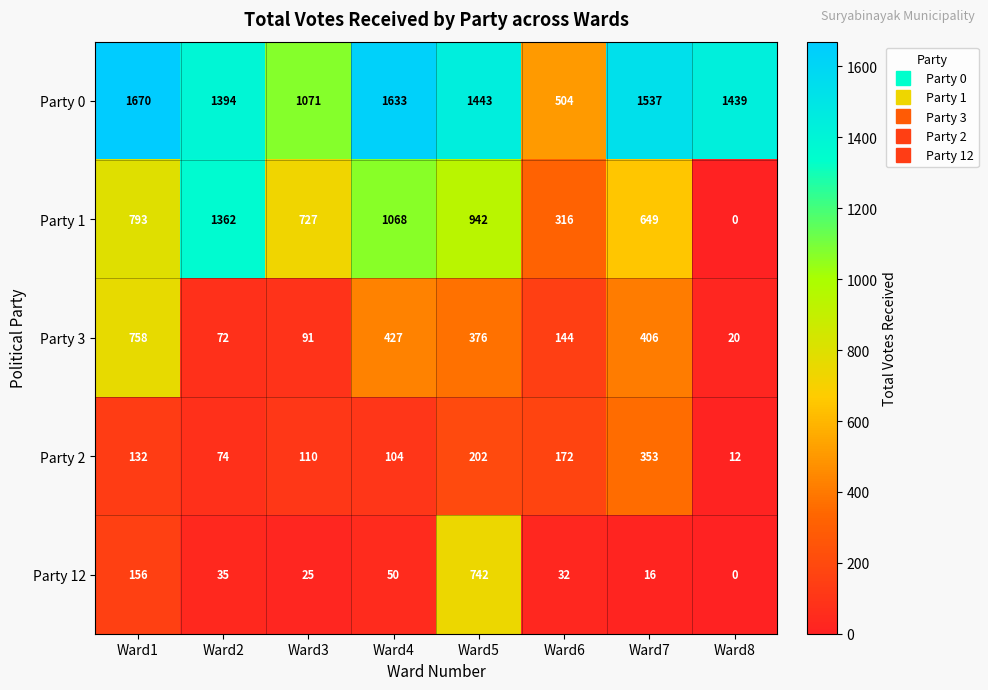

Which series changed the most between Ward4 and Ward5?

Party 12